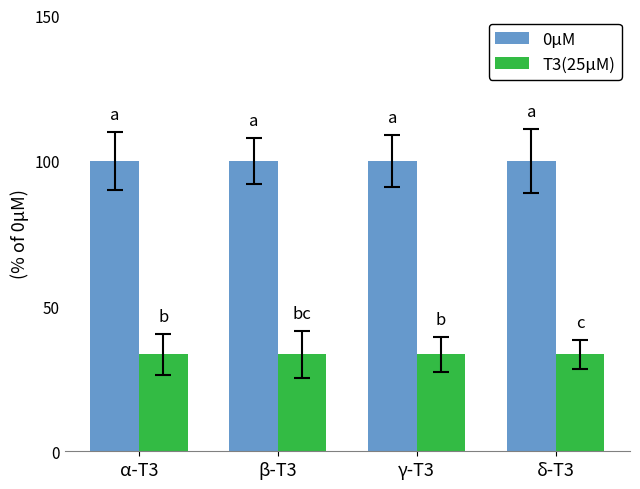

What is the label of the 2nd bar from the right?

γ-T3